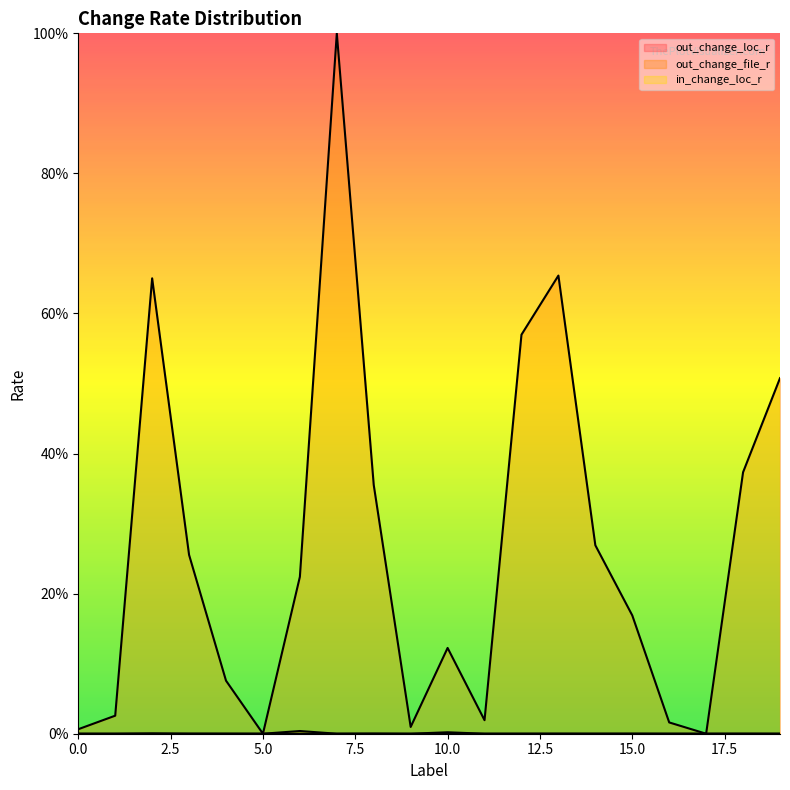

The out_change_file_r series shows 0.5 at 19. True or false?

True